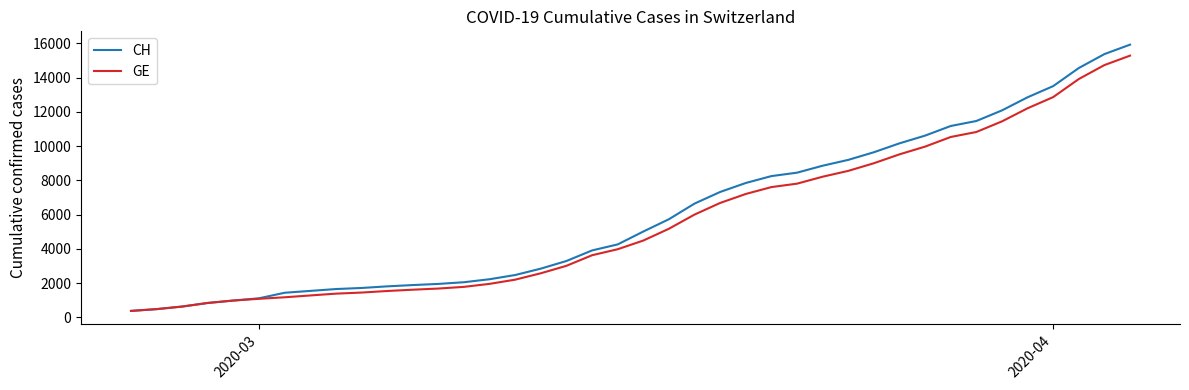

Which series has the largest range (max minus min)?

CH